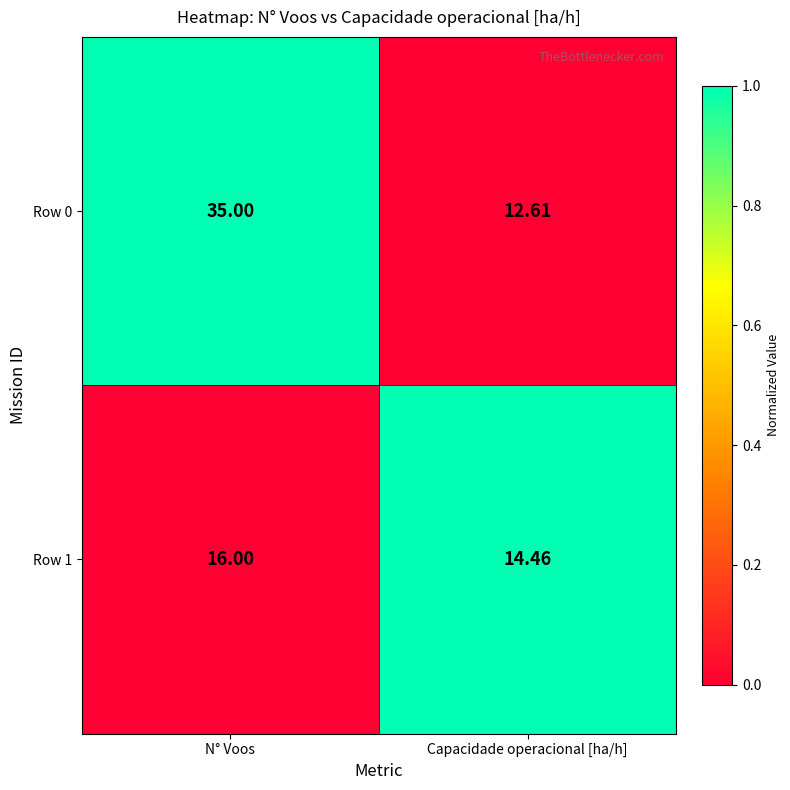

Which category has the highest value across all series?

N° Voos